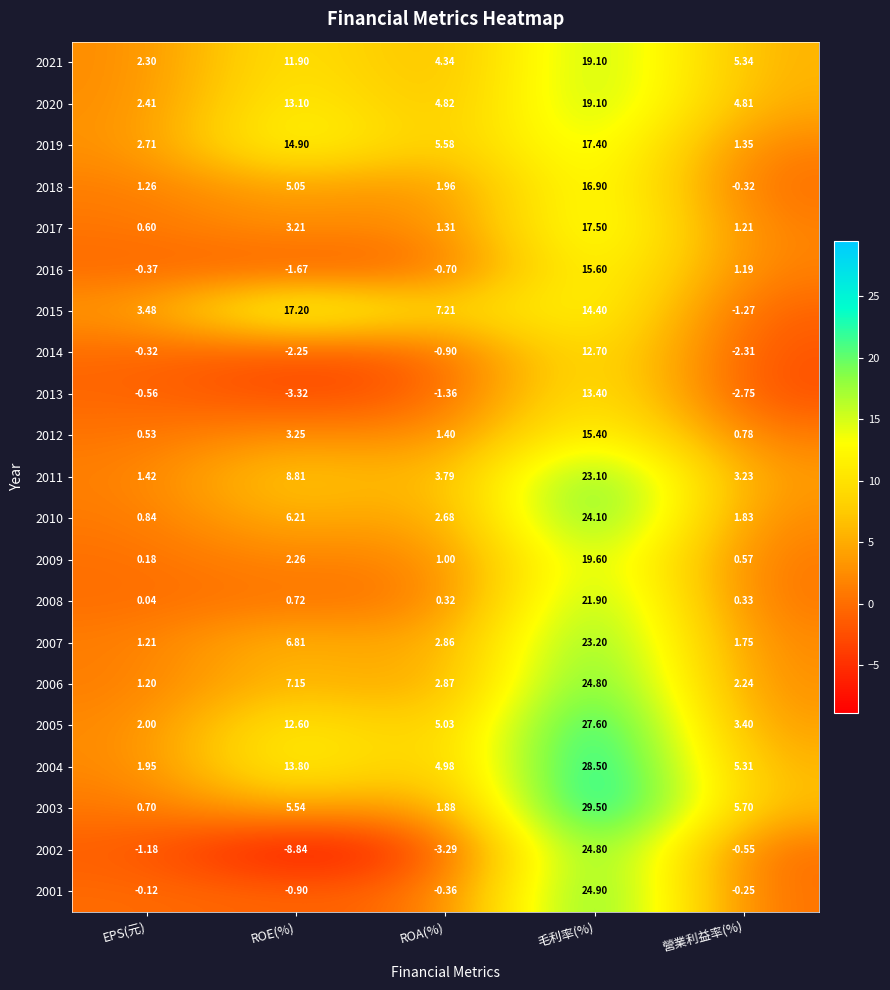

What is the maximum value shown in the chart?

29.5